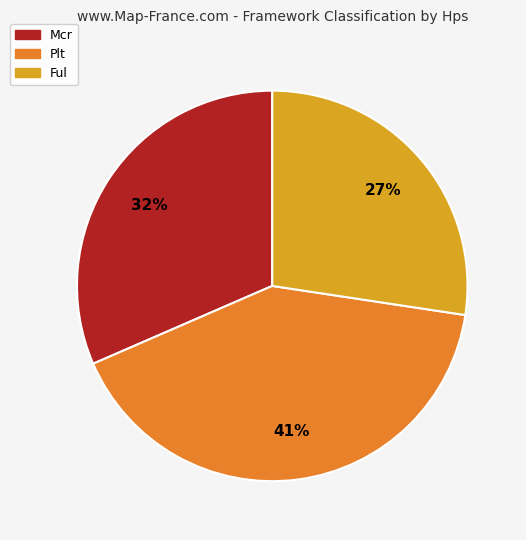

Count the number of slices in the pie.

3